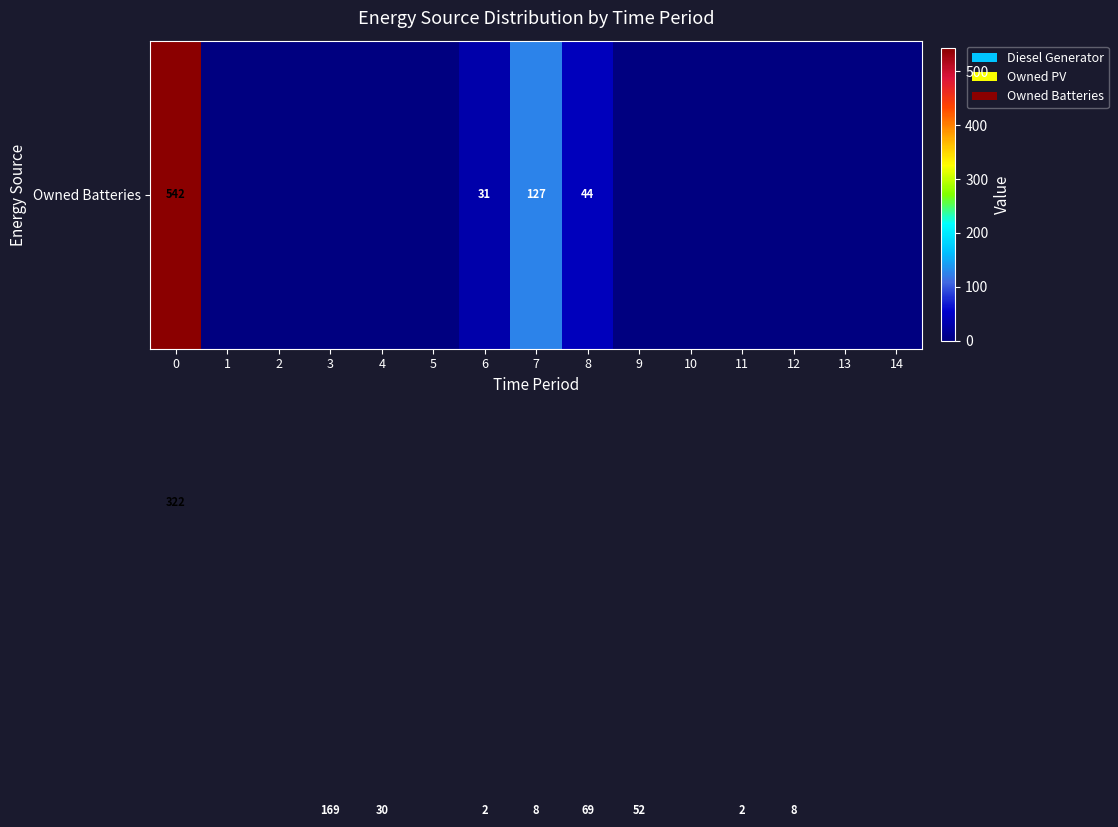

Which label corresponds to the smallest value in the chart?

1